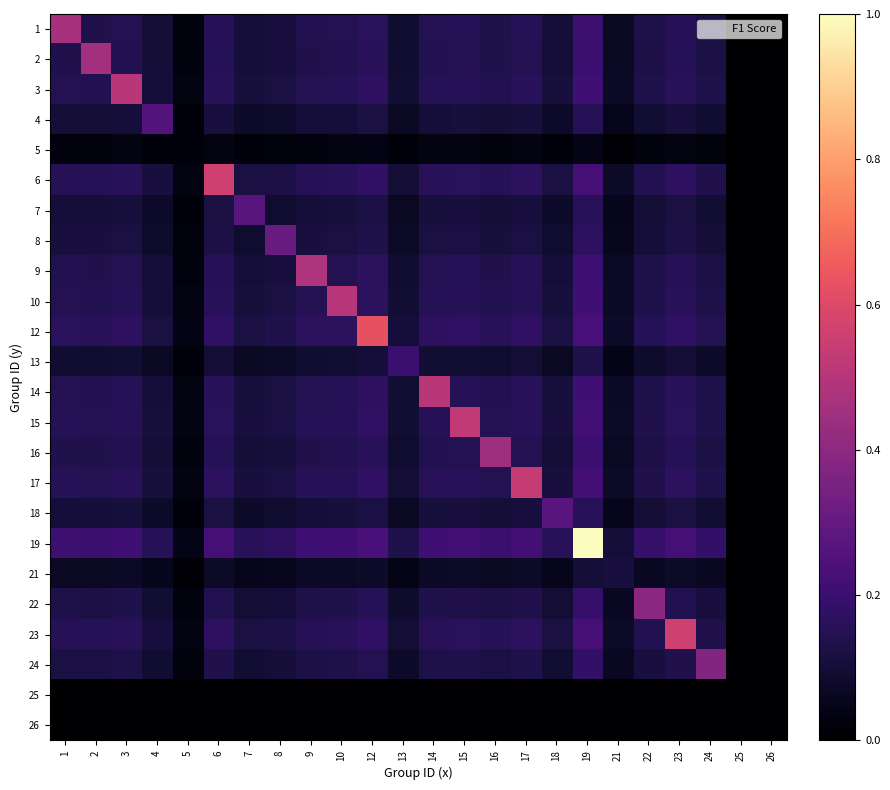

Reading left to right, what are all the values shown in this chart?

1: 1=0.5	2=0.1	3=0.1	4=0.1	5=0.0	6=0.2	7=0.1	8=0.1	9=0.1	10=0.1	12=0.2	13=0.1	14=0.1	15=0.1	16=0.1	17=0.2	18=0.1	19=0.2	21=0.1	22=0.1	23=0.2	24=0.1	25=0.0	26=0.0
2: 1=0.1	2=0.5	3=0.1	4=0.1	5=0.0	6=0.2	7=0.1	8=0.1	9=0.1	10=0.1	12=0.2	13=0.1	14=0.1	15=0.1	16=0.1	17=0.1	18=0.1	19=0.2	21=0.1	22=0.1	23=0.2	24=0.1	25=0.0	26=0.0
3: 1=0.1	2=0.1	3=0.5	4=0.1	5=0.0	6=0.2	7=0.1	8=0.1	9=0.1	10=0.2	12=0.2	13=0.1	14=0.2	15=0.2	16=0.1	17=0.2	18=0.1	19=0.2	21=0.1	22=0.1	23=0.2	24=0.1	25=0.0	26=0.0
4: 1=0.1	2=0.1	3=0.1	4=0.3	5=0.0	6=0.1	7=0.1	8=0.1	9=0.1	10=0.1	12=0.1	13=0.1	14=0.1	15=0.1	16=0.1	17=0.1	18=0.1	19=0.2	21=0.1	22=0.1	23=0.1	24=0.1	25=0.0	26=0.0
5: 1=0.0	2=0.0	3=0.0	4=0.0	5=0.0	6=0.0	7=0.0	8=0.0	9=0.0	10=0.0	12=0.0	13=0.0	14=0.0	15=0.0	16=0.0	17=0.0	18=0.0	19=0.0	21=0.0	22=0.0	23=0.0	24=0.0	25=0.0	26=0.0
6: 1=0.2	2=0.2	3=0.2	4=0.1	5=0.0	6=0.6	7=0.1	8=0.1	9=0.2	10=0.2	12=0.2	13=0.1	14=0.2	15=0.2	16=0.1	17=0.2	18=0.1	19=0.2	21=0.1	22=0.1	23=0.2	24=0.1	25=0.0	26=0.0
7: 1=0.1	2=0.1	3=0.1	4=0.1	5=0.0	6=0.1	7=0.3	8=0.1	9=0.1	10=0.1	12=0.1	13=0.1	14=0.1	15=0.1	16=0.1	17=0.1	18=0.1	19=0.2	21=0.1	22=0.1	23=0.1	24=0.1	25=0.0	26=0.0
8: 1=0.1	2=0.1	3=0.1	4=0.1	5=0.0	6=0.1	7=0.1	8=0.3	9=0.1	10=0.1	12=0.1	13=0.1	14=0.1	15=0.1	16=0.1	17=0.1	18=0.1	19=0.2	21=0.1	22=0.1	23=0.1	24=0.1	25=0.0	26=0.0
9: 1=0.1	2=0.1	3=0.1	4=0.1	5=0.0	6=0.2	7=0.1	8=0.1	9=0.5	10=0.1	12=0.2	13=0.1	14=0.1	15=0.2	16=0.1	17=0.2	18=0.1	19=0.2	21=0.1	22=0.1	23=0.2	24=0.1	25=0.0	26=0.0
10: 1=0.1	2=0.1	3=0.2	4=0.1	5=0.0	6=0.2	7=0.1	8=0.1	9=0.1	10=0.5	12=0.2	13=0.1	14=0.2	15=0.2	16=0.1	17=0.2	18=0.1	19=0.2	21=0.1	22=0.1	23=0.2	24=0.1	25=0.0	26=0.0
12: 1=0.2	2=0.2	3=0.2	4=0.1	5=0.0	6=0.2	7=0.1	8=0.1	9=0.2	10=0.2	12=0.6	13=0.1	14=0.2	15=0.2	16=0.2	17=0.2	18=0.1	19=0.2	21=0.1	22=0.1	23=0.2	24=0.1	25=0.0	26=0.0
13: 1=0.1	2=0.1	3=0.1	4=0.1	5=0.0	6=0.1	7=0.1	8=0.1	9=0.1	10=0.1	12=0.1	13=0.2	14=0.1	15=0.1	16=0.1	17=0.1	18=0.1	19=0.1	21=0.0	22=0.1	23=0.1	24=0.1	25=0.0	26=0.0
14: 1=0.1	2=0.1	3=0.2	4=0.1	5=0.0	6=0.2	7=0.1	8=0.1	9=0.1	10=0.2	12=0.2	13=0.1	14=0.5	15=0.2	16=0.1	17=0.2	18=0.1	19=0.2	21=0.1	22=0.1	23=0.2	24=0.1	25=0.0	26=0.0
15: 1=0.1	2=0.1	3=0.2	4=0.1	5=0.0	6=0.2	7=0.1	8=0.1	9=0.2	10=0.2	12=0.2	13=0.1	14=0.2	15=0.5	16=0.1	17=0.2	18=0.1	19=0.2	21=0.1	22=0.1	23=0.2	24=0.1	25=0.0	26=0.0
16: 1=0.1	2=0.1	3=0.1	4=0.1	5=0.0	6=0.1	7=0.1	8=0.1	9=0.1	10=0.1	12=0.2	13=0.1	14=0.1	15=0.1	16=0.4	17=0.1	18=0.1	19=0.2	21=0.1	22=0.1	23=0.1	24=0.1	25=0.0	26=0.0
17: 1=0.2	2=0.1	3=0.2	4=0.1	5=0.0	6=0.2	7=0.1	8=0.1	9=0.2	10=0.2	12=0.2	13=0.1	14=0.2	15=0.2	16=0.1	17=0.5	18=0.1	19=0.2	21=0.1	22=0.1	23=0.2	24=0.1	25=0.0	26=0.0
18: 1=0.1	2=0.1	3=0.1	4=0.1	5=0.0	6=0.1	7=0.1	8=0.1	9=0.1	10=0.1	12=0.1	13=0.1	14=0.1	15=0.1	16=0.1	17=0.1	18=0.3	19=0.2	21=0.1	22=0.1	23=0.1	24=0.1	25=0.0	26=0.0
19: 1=0.2	2=0.2	3=0.2	4=0.2	5=0.0	6=0.2	7=0.2	8=0.2	9=0.2	10=0.2	12=0.2	13=0.1	14=0.2	15=0.2	16=0.2	17=0.2	18=0.2	19=1.0	21=0.1	22=0.2	23=0.2	24=0.2	25=0.0	26=0.0
21: 1=0.1	2=0.1	3=0.1	4=0.1	5=0.0	6=0.1	7=0.1	8=0.1	9=0.1	10=0.1	12=0.1	13=0.0	14=0.1	15=0.1	16=0.1	17=0.1	18=0.1	19=0.1	21=0.1	22=0.1	23=0.1	24=0.1	25=0.0	26=0.0
22: 1=0.1	2=0.1	3=0.1	4=0.1	5=0.0	6=0.1	7=0.1	8=0.1	9=0.1	10=0.1	12=0.1	13=0.1	14=0.1	15=0.1	16=0.1	17=0.1	18=0.1	19=0.2	21=0.1	22=0.4	23=0.1	24=0.1	25=0.0	26=0.0
23: 1=0.2	2=0.2	3=0.2	4=0.1	5=0.0	6=0.2	7=0.1	8=0.1	9=0.2	10=0.2	12=0.2	13=0.1	14=0.2	15=0.2	16=0.1	17=0.2	18=0.1	19=0.2	21=0.1	22=0.1	23=0.6	24=0.1	25=0.0	26=0.0
24: 1=0.1	2=0.1	3=0.1	4=0.1	5=0.0	6=0.1	7=0.1	8=0.1	9=0.1	10=0.1	12=0.1	13=0.1	14=0.1	15=0.1	16=0.1	17=0.1	18=0.1	19=0.2	21=0.1	22=0.1	23=0.1	24=0.4	25=0.0	26=0.0
25: 1=0.0	2=0.0	3=0.0	4=0.0	5=0.0	6=0.0	7=0.0	8=0.0	9=0.0	10=0.0	12=0.0	13=0.0	14=0.0	15=0.0	16=0.0	17=0.0	18=0.0	19=0.0	21=0.0	22=0.0	23=0.0	24=0.0	25=0.0	26=0.0
26: 1=0.0	2=0.0	3=0.0	4=0.0	5=0.0	6=0.0	7=0.0	8=0.0	9=0.0	10=0.0	12=0.0	13=0.0	14=0.0	15=0.0	16=0.0	17=0.0	18=0.0	19=0.0	21=0.0	22=0.0	23=0.0	24=0.0	25=0.0	26=0.0